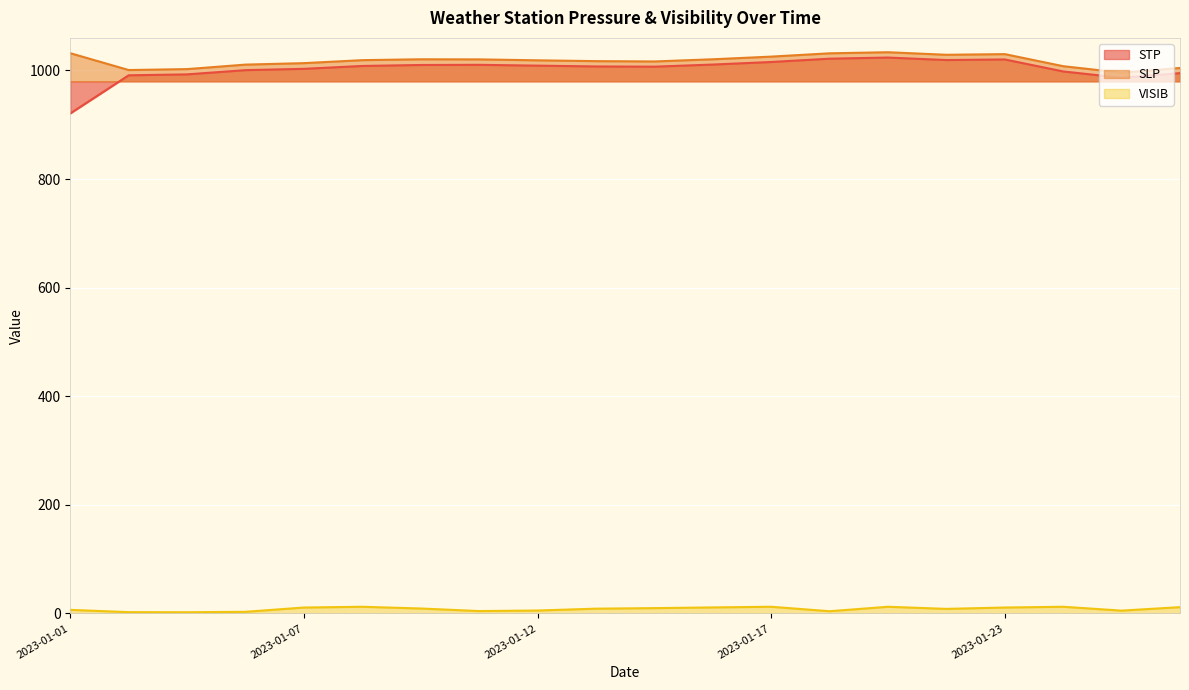

In SLP, how many points are lower than both neighbors (excluding endpoints)?

4